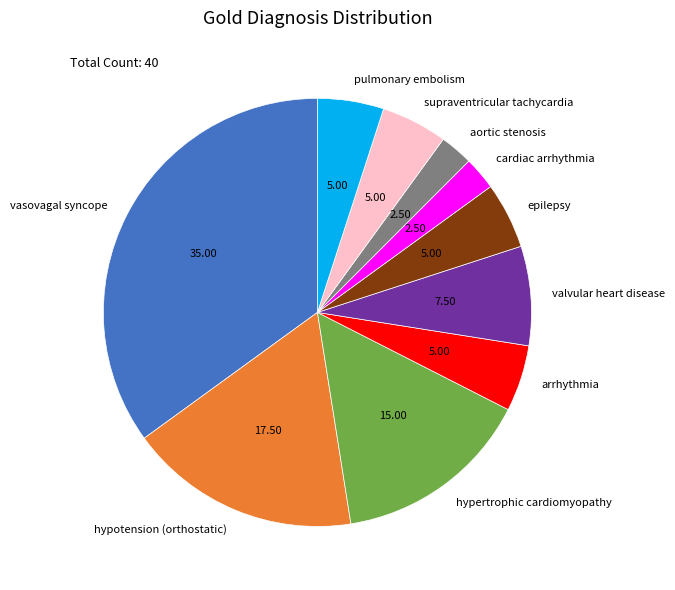

Do hypotension (orthostatic) and hypertrophic cardiomyopathy together represent more than half of the pie?

No